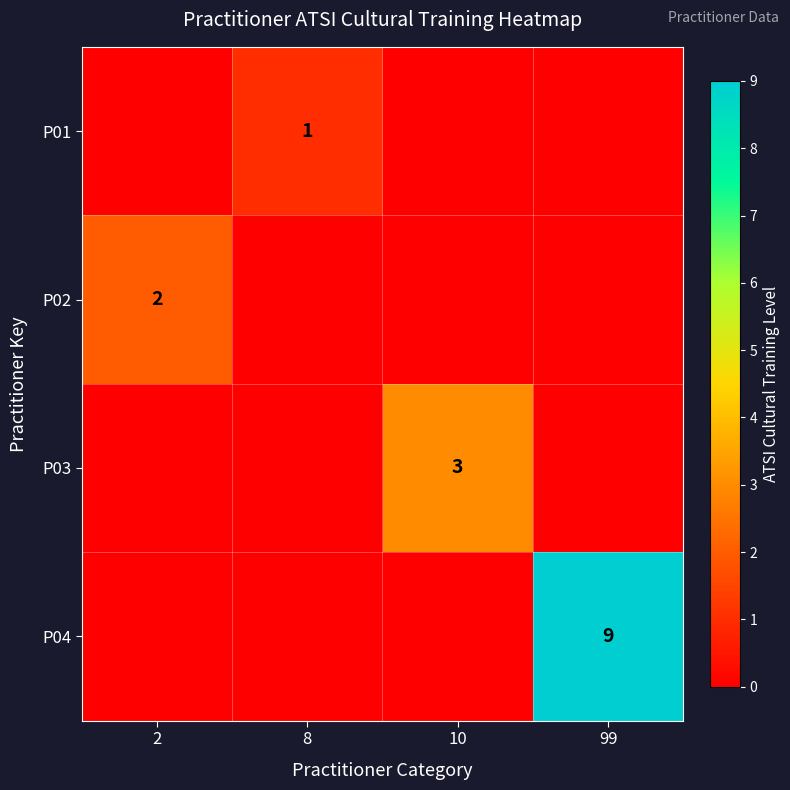

Is it true that P02 equals 3 at 2?

False